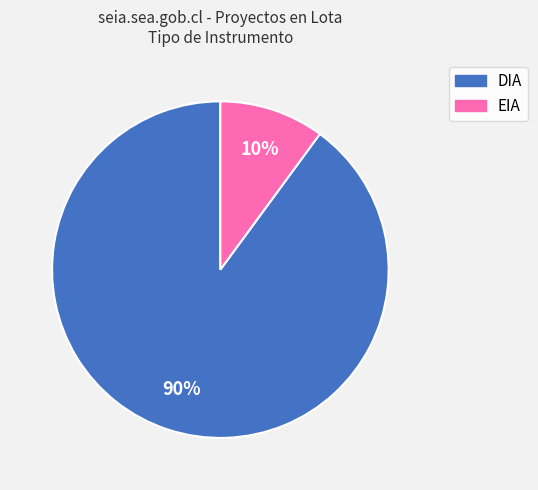

To the nearest percent, what is the combined percentage of DIA and EIA?

100%